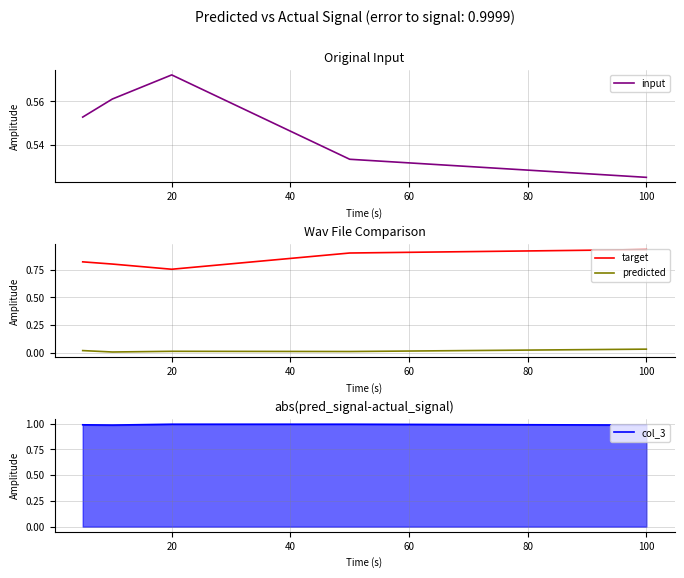

At which label does target reach its minimum?

20